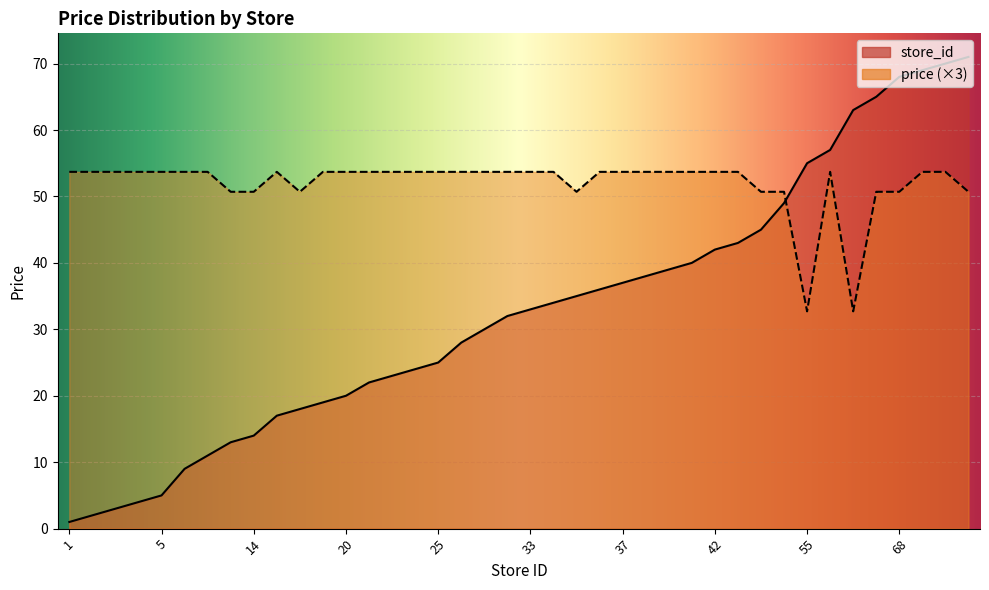

What is the difference between the highest and lowest values at 20?

33.7